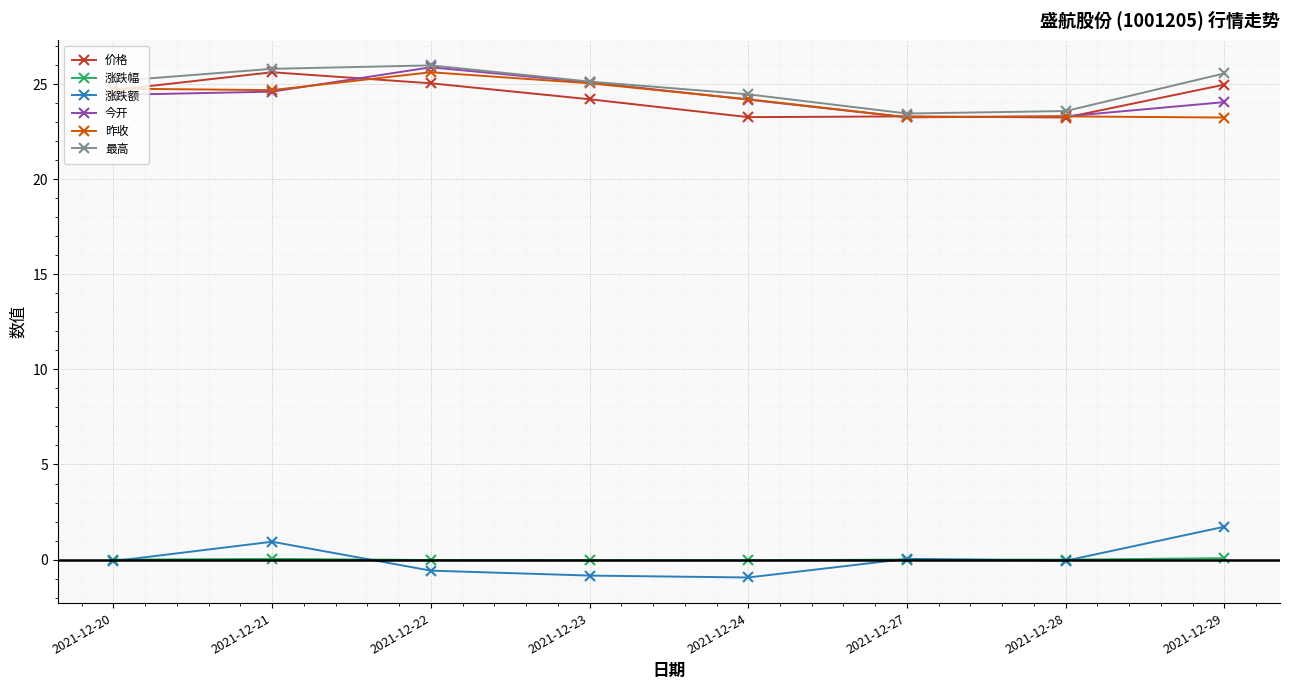

True or false: 昨收 and 涨跌幅 intersect in this chart.

False